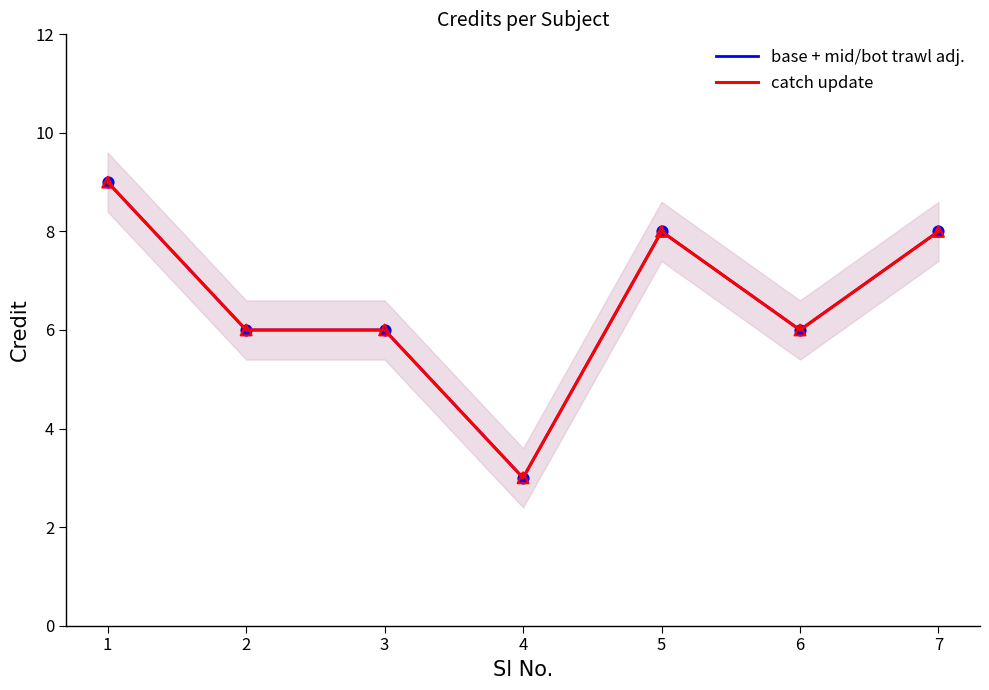

At which category is the sum across all series the highest?

1